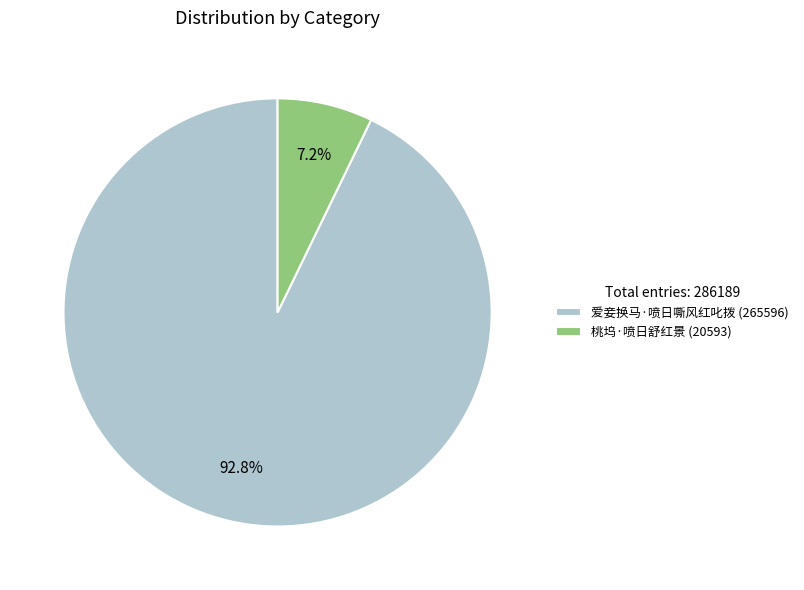

Between 爱妾换马·喷日嘶风红叱拨 and 桃坞·喷日舒红景, which is larger?

爱妾换马·喷日嘶风红叱拨